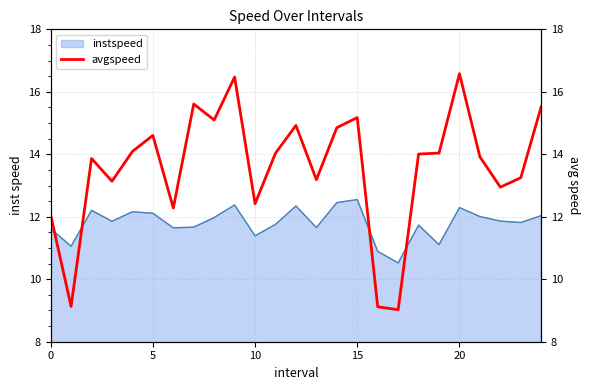

Is it true that the value at 9 is 3.8?

False